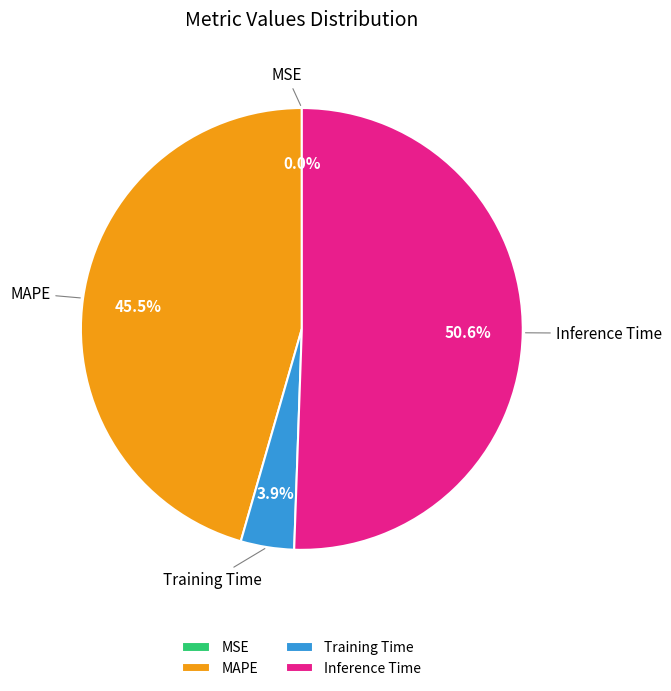

Is Inference Time the majority of the pie?

Yes